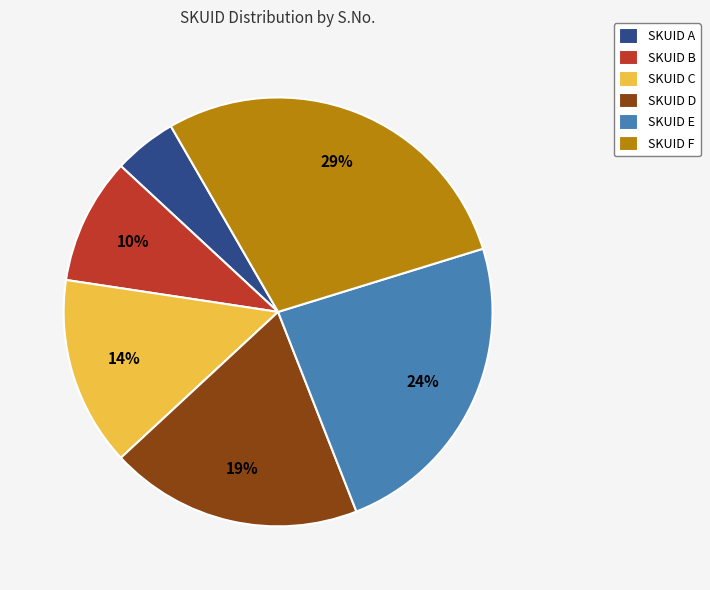

Between SKUID E and SKUID C, which is larger?

SKUID E